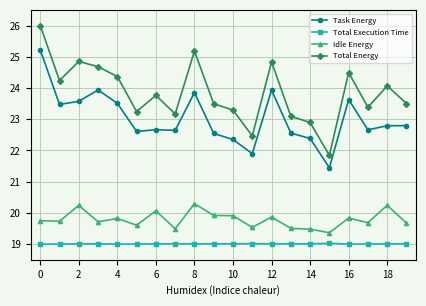

Which series has the largest total across all categories?

Total Energy